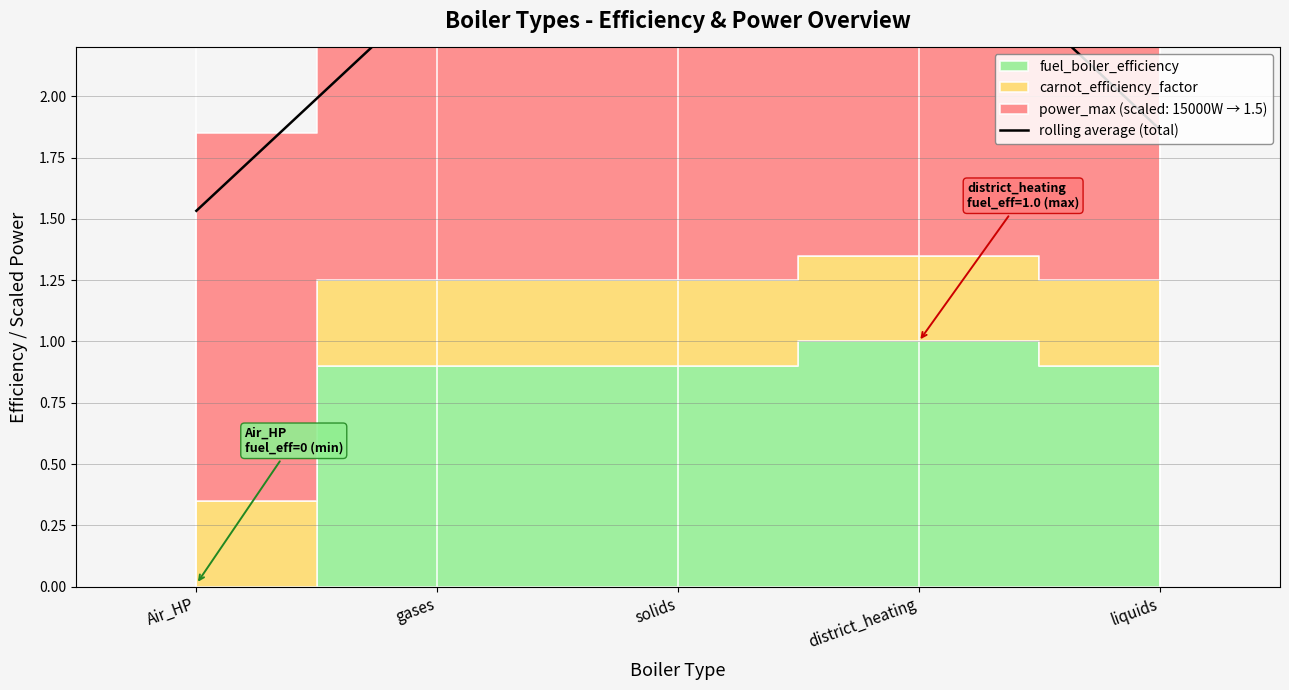

What is the label of the 3rd point from the left?

solids